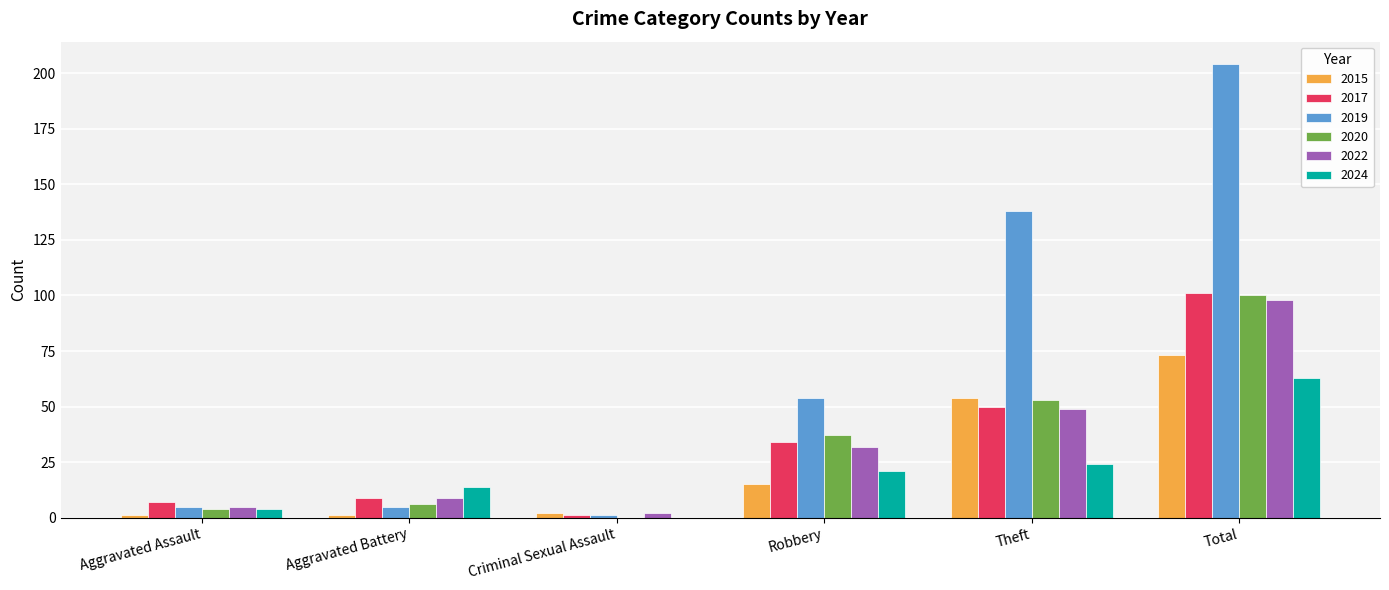

Between Robbery and Theft, which series saw the biggest shift?

2019